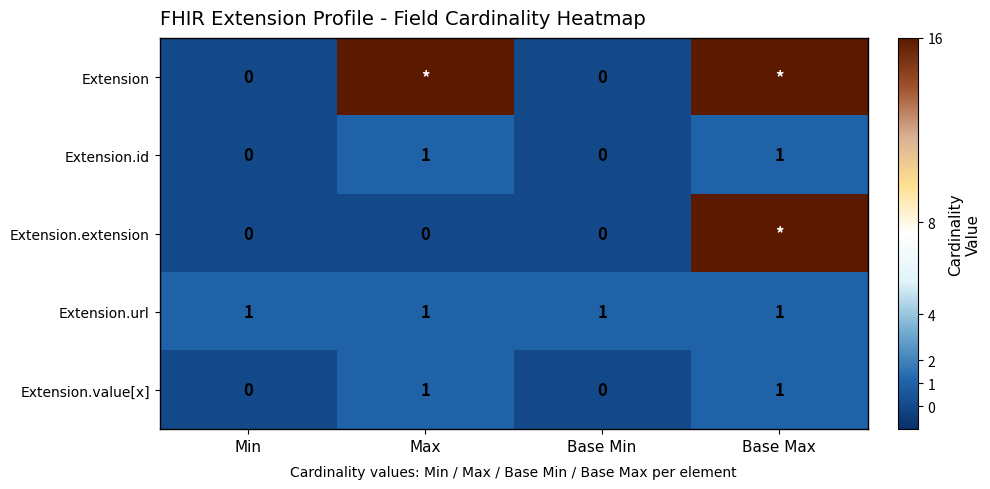

The Extension.url series shows 1 at Base Max. True or false?

True